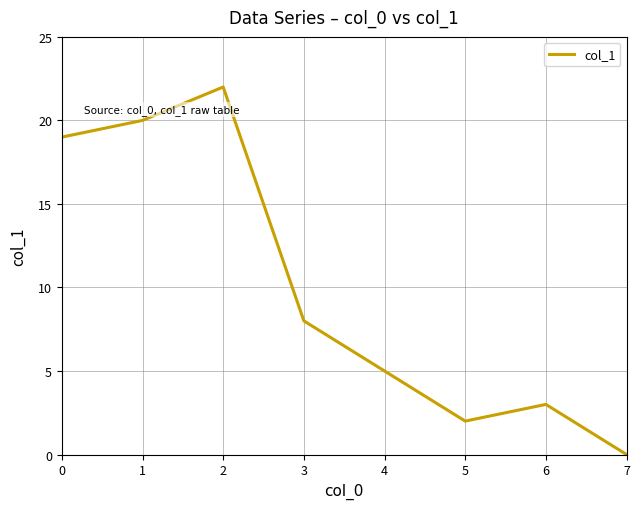

True or false: the data shows 22 at 2.

True